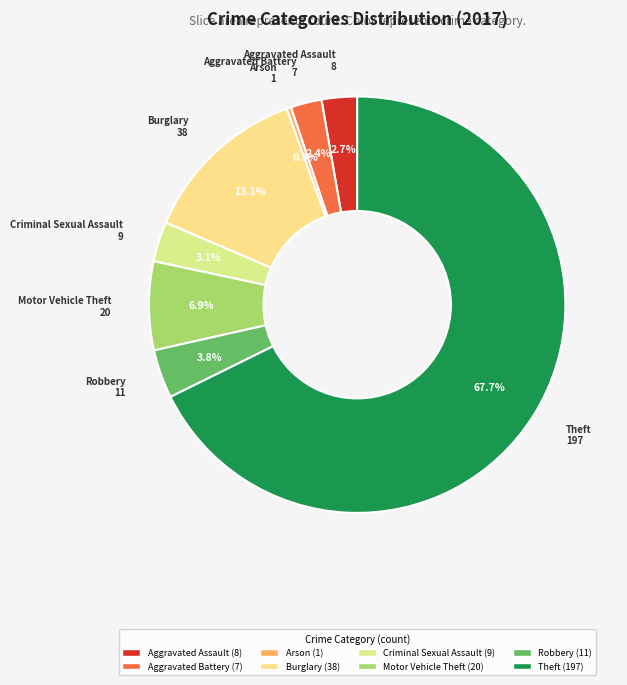

What percentage is NOT represented by Aggravated Battery?

97.6%